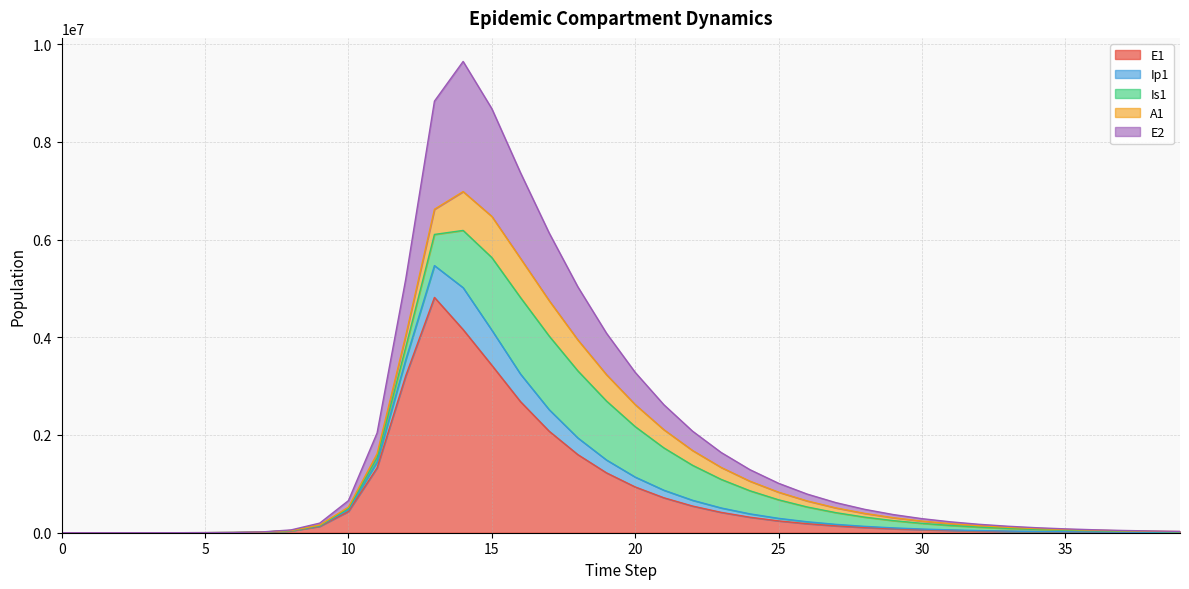

How many lines are shown in the chart?

5